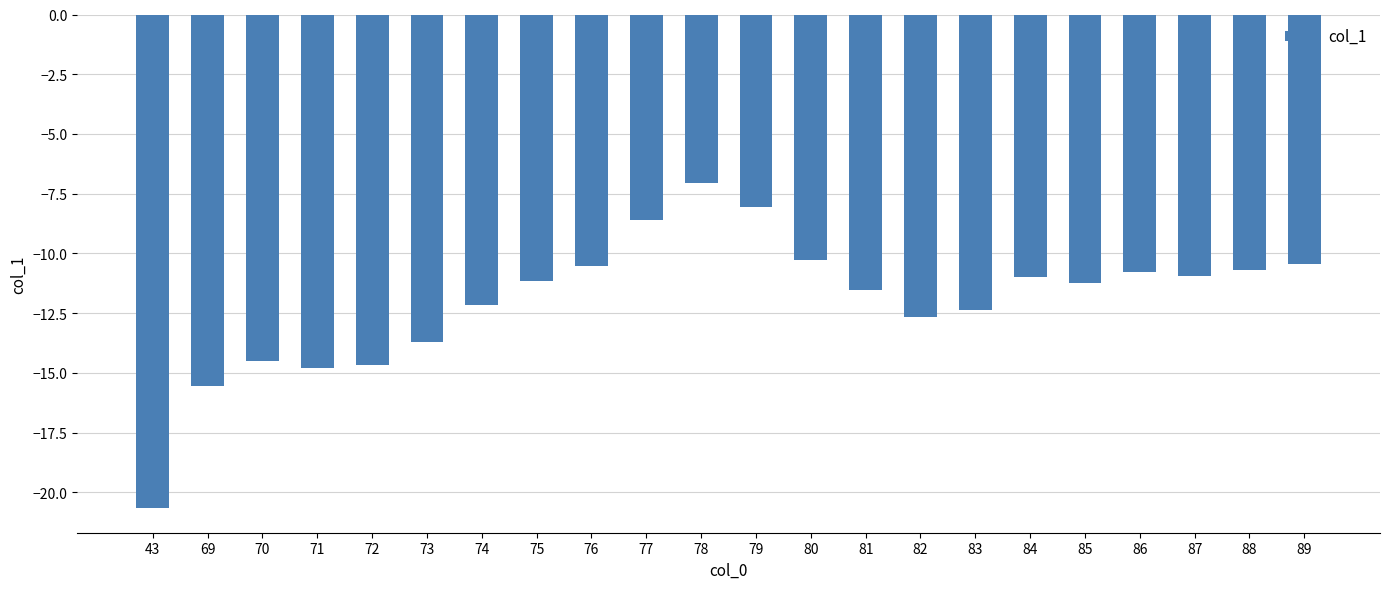

Which label corresponds to the smallest value in the chart?

43